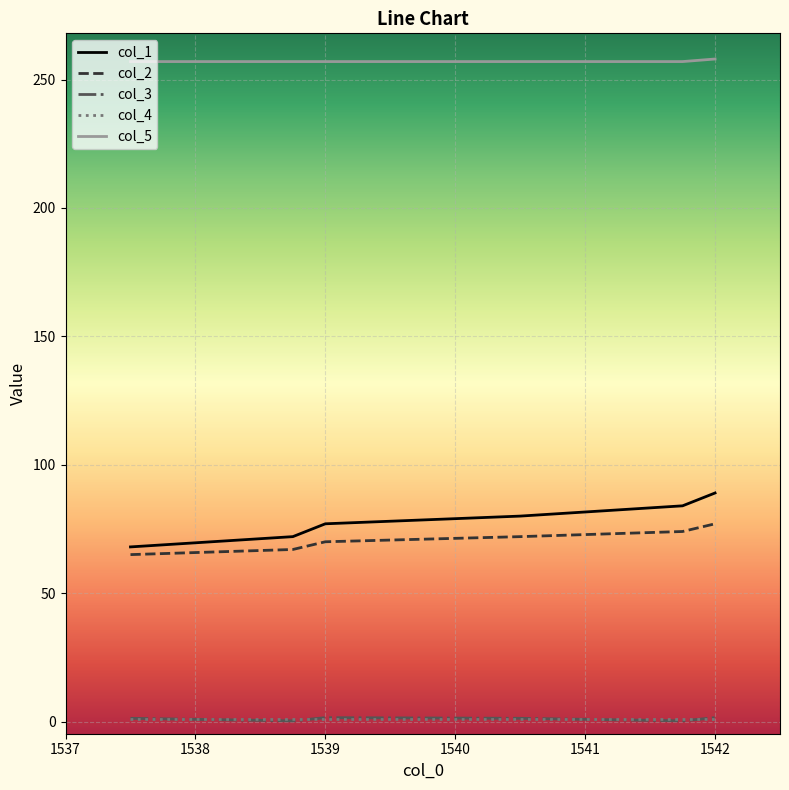

True or false: col_3 and col_2 intersect in this chart.

False